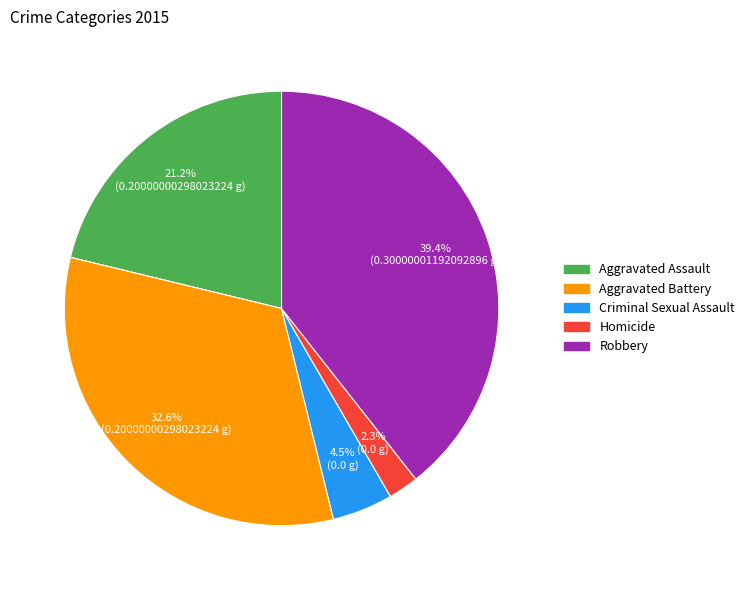

Which has a higher value, Aggravated Battery or Aggravated Assault?

Aggravated Battery